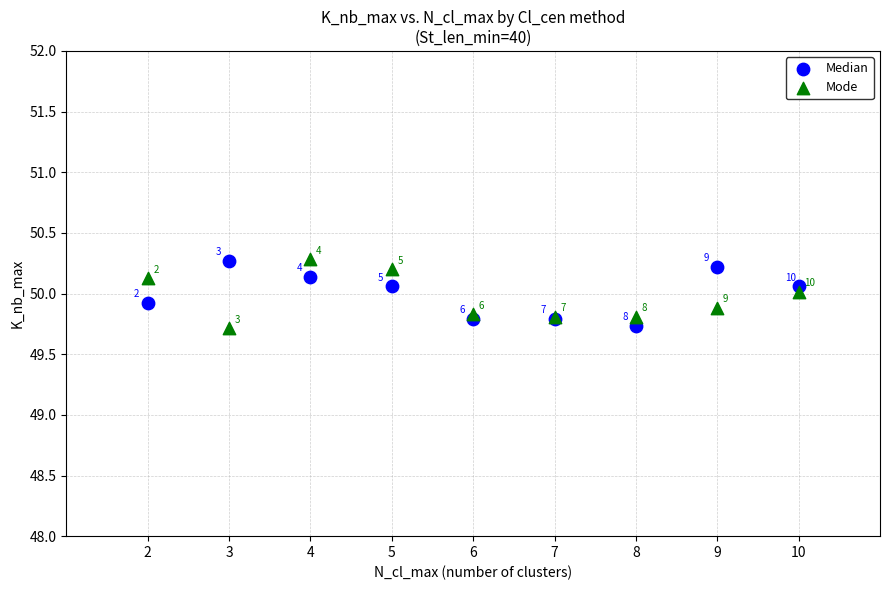

In the Mode series, what Y value is closest to 49?

49.7